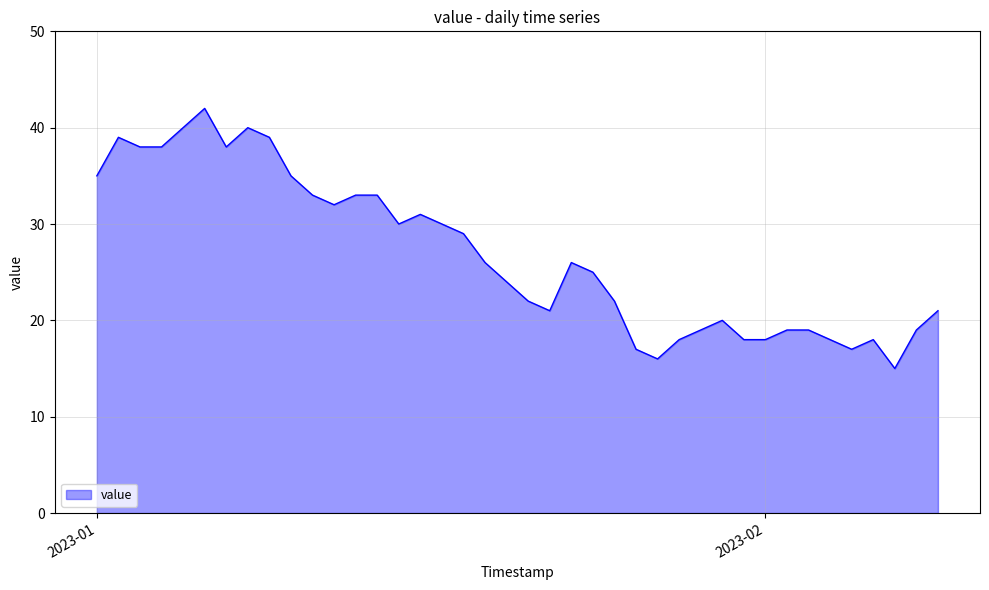

What is the smallest value displayed?

15